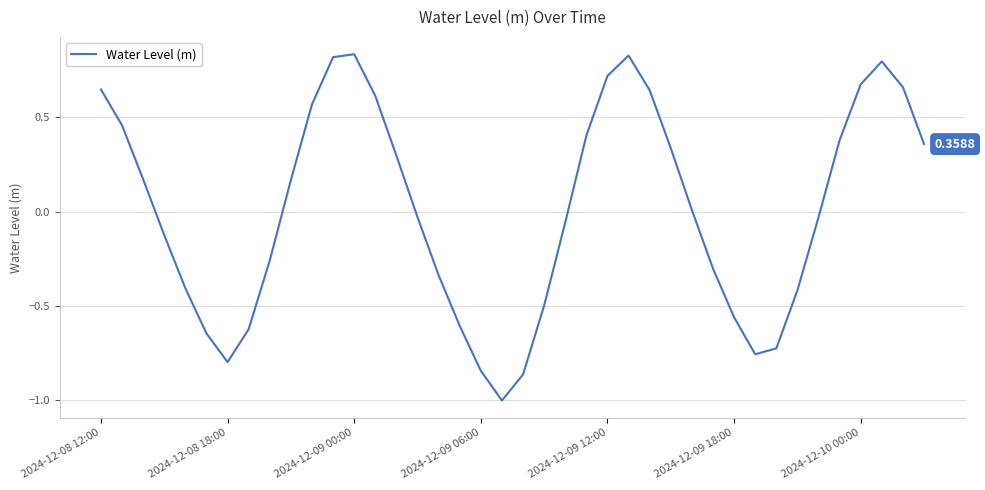

What is the difference between the maximum and minimum values?

1.8